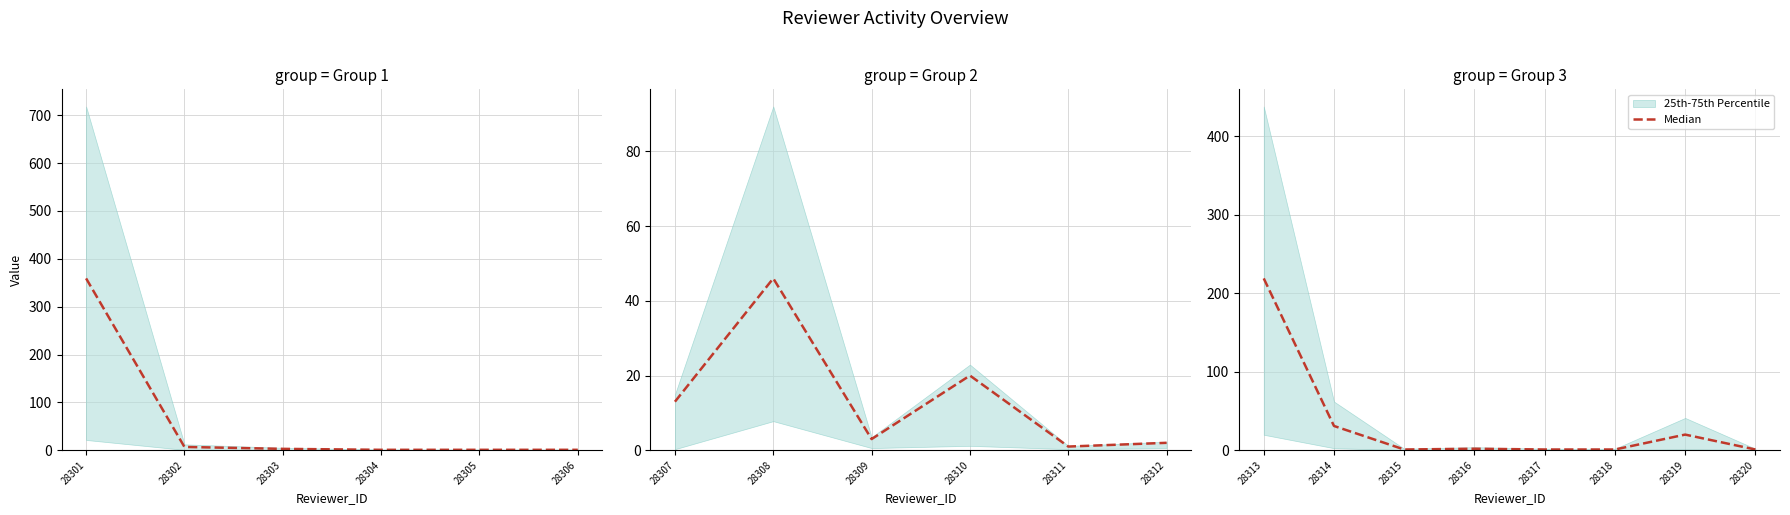

Is this an area chart (filled region under the line)?

No